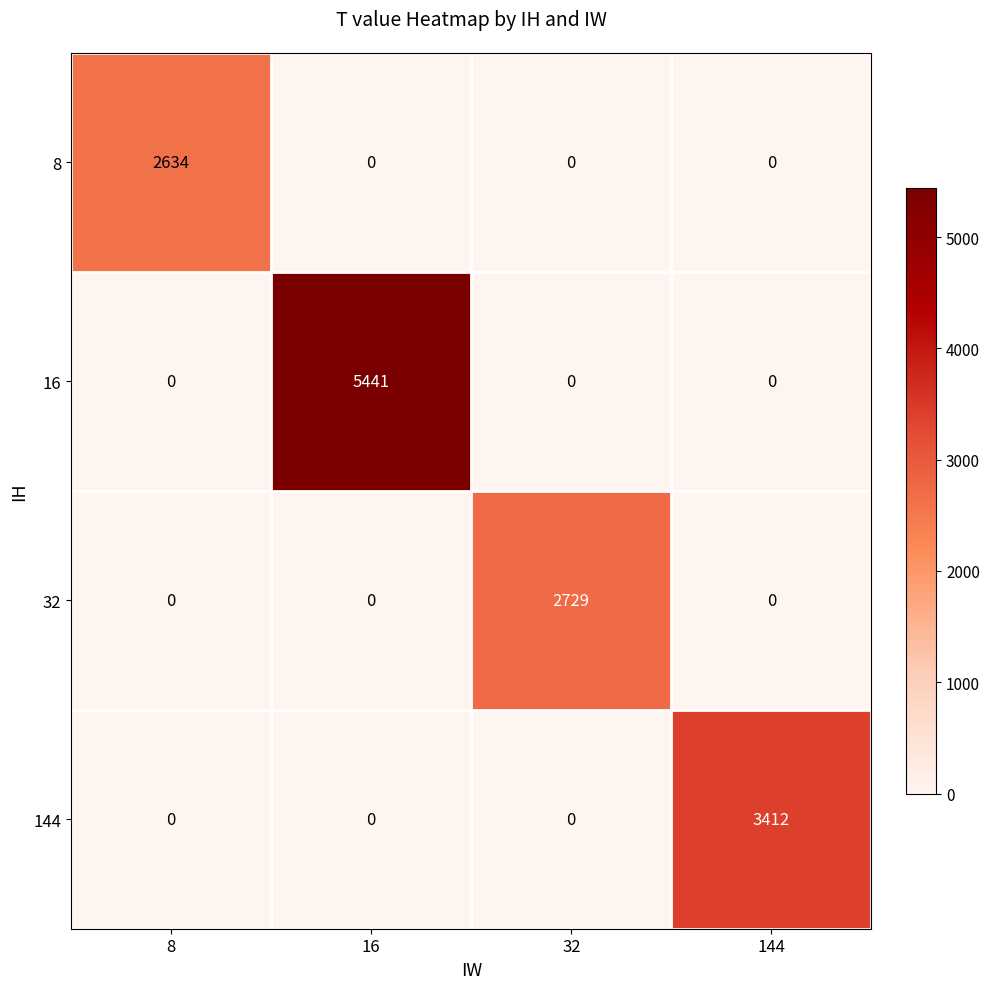

What is the difference between the 8 values at 8 and 16?

2634